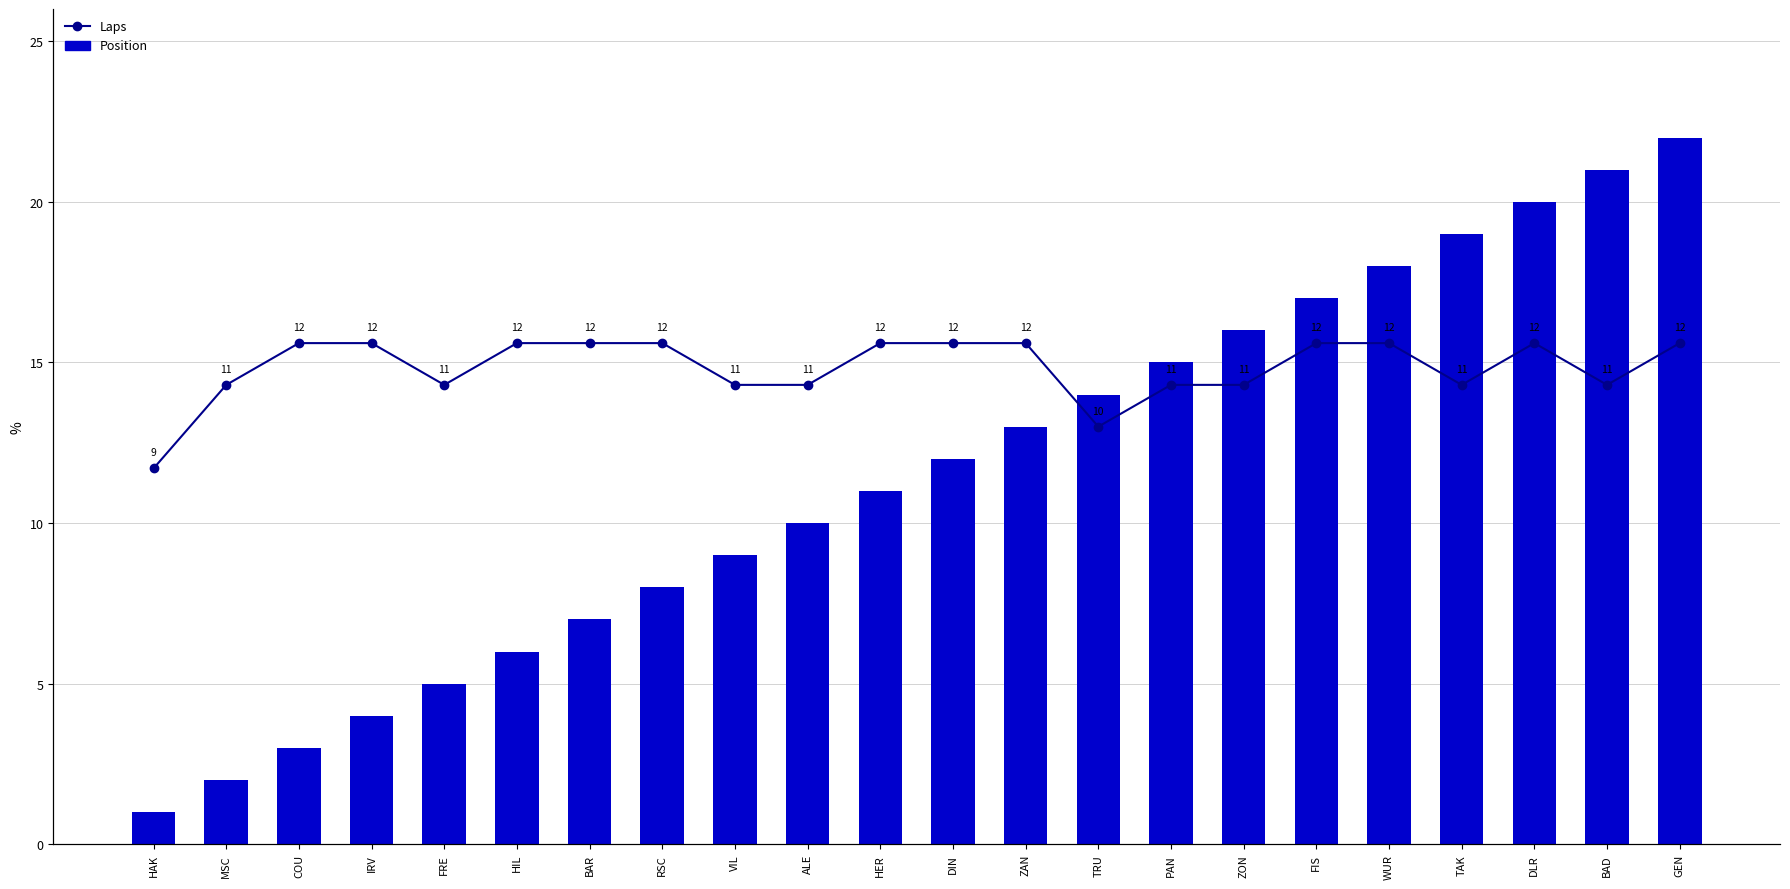

What is the value of the Laps bar at the 7th from the left?

12